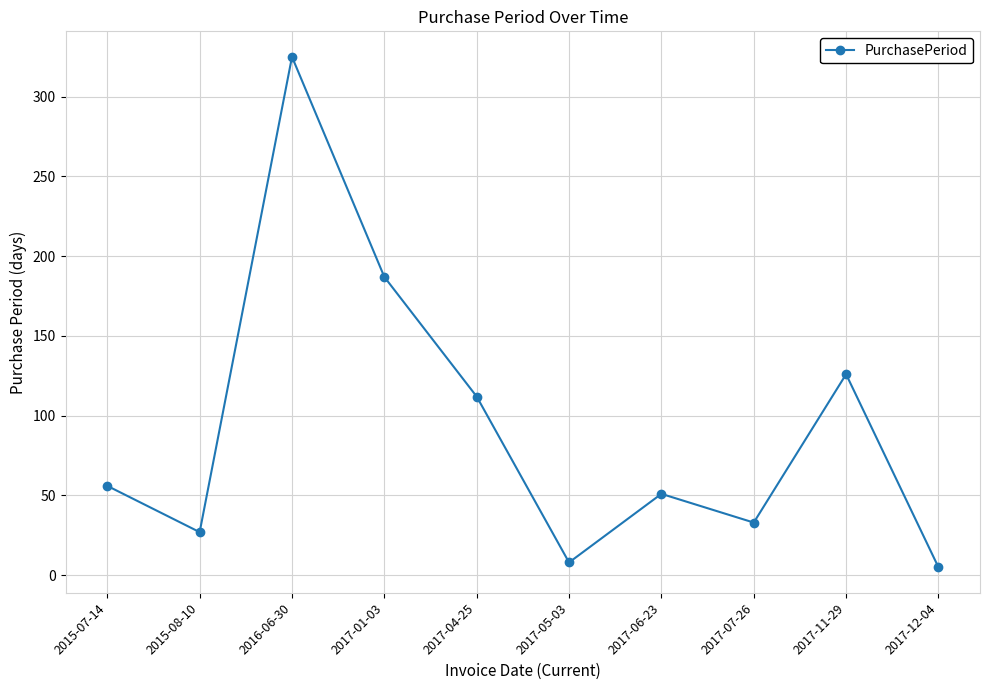

How many interior local peaks (higher than both neighbors) does the data have?

3